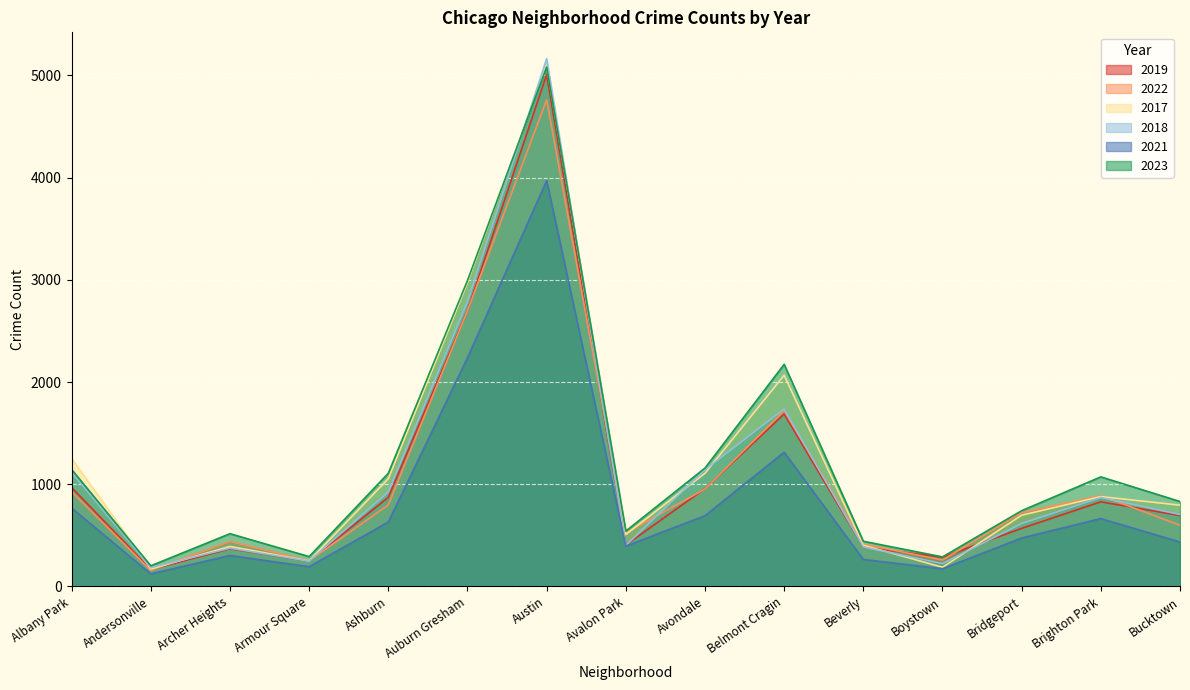

What is the difference between the second highest and minimum values in the 2021 series?

2114